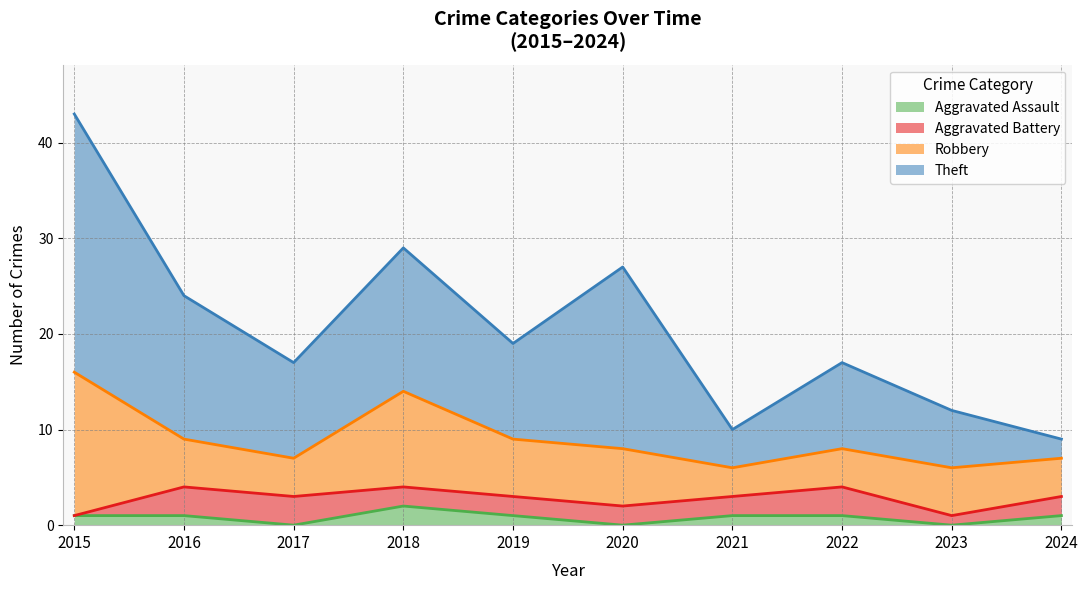

True or false: Theft and Aggravated Assault intersect in this chart.

False